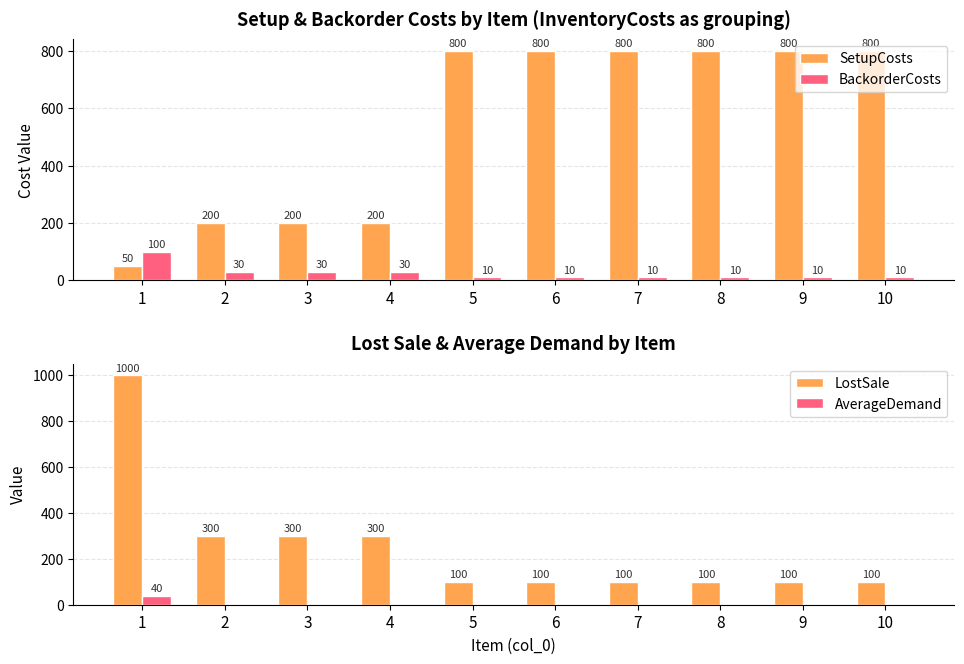

Reading right to left, what are all the values shown in this chart?

SetupCosts: 10=800	9=800	8=800	7=800	6=800	5=800	4=200	3=200	2=200	1=50
BackorderCosts: 10=10	9=10	8=10	7=10	6=10	5=10	4=30	3=30	2=30	1=100
LostSale: 10=100	9=100	8=100	7=100	6=100	5=100	4=300	3=300	2=300	1=1000
AverageDemand: 10=0	9=0	8=0	7=0	6=0	5=0	4=0	3=0	2=0	1=40